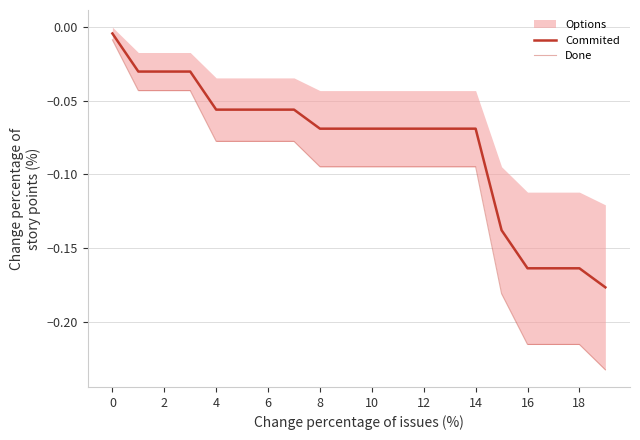

The Done series shows -0.1 at 14. True or false?

True